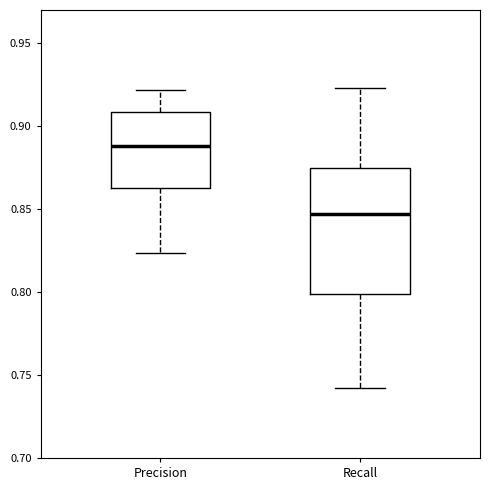

Reading left to right, read every box against the y-axis: the position of its median line, the range the box covers, and the ends of its whiskers. The values are not printed on the chart, so give them approximately, as read against the axis.

Precision: median 0.890, box 0.865 to 0.910, whiskers 0.825 to 0.920
Recall: median 0.845, box 0.800 to 0.875, whiskers 0.740 to 0.925